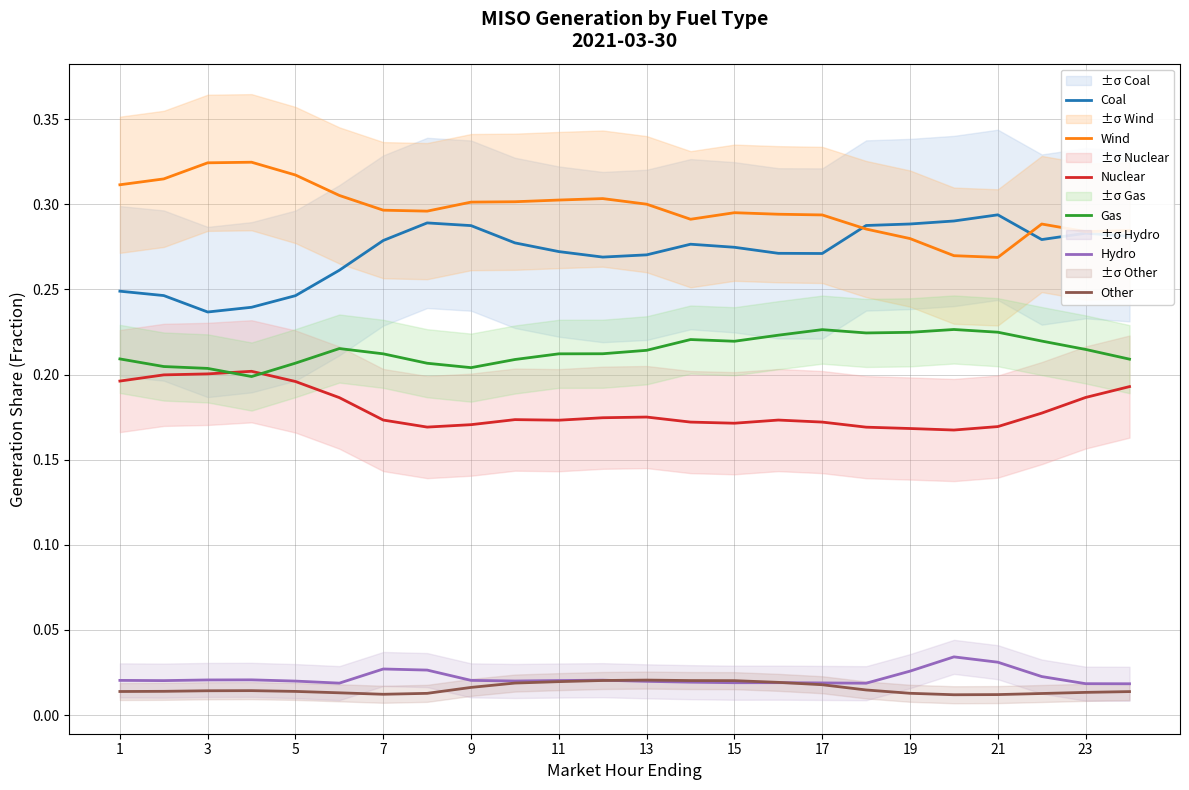

Does the chart display data point markers on the line(s)?

No